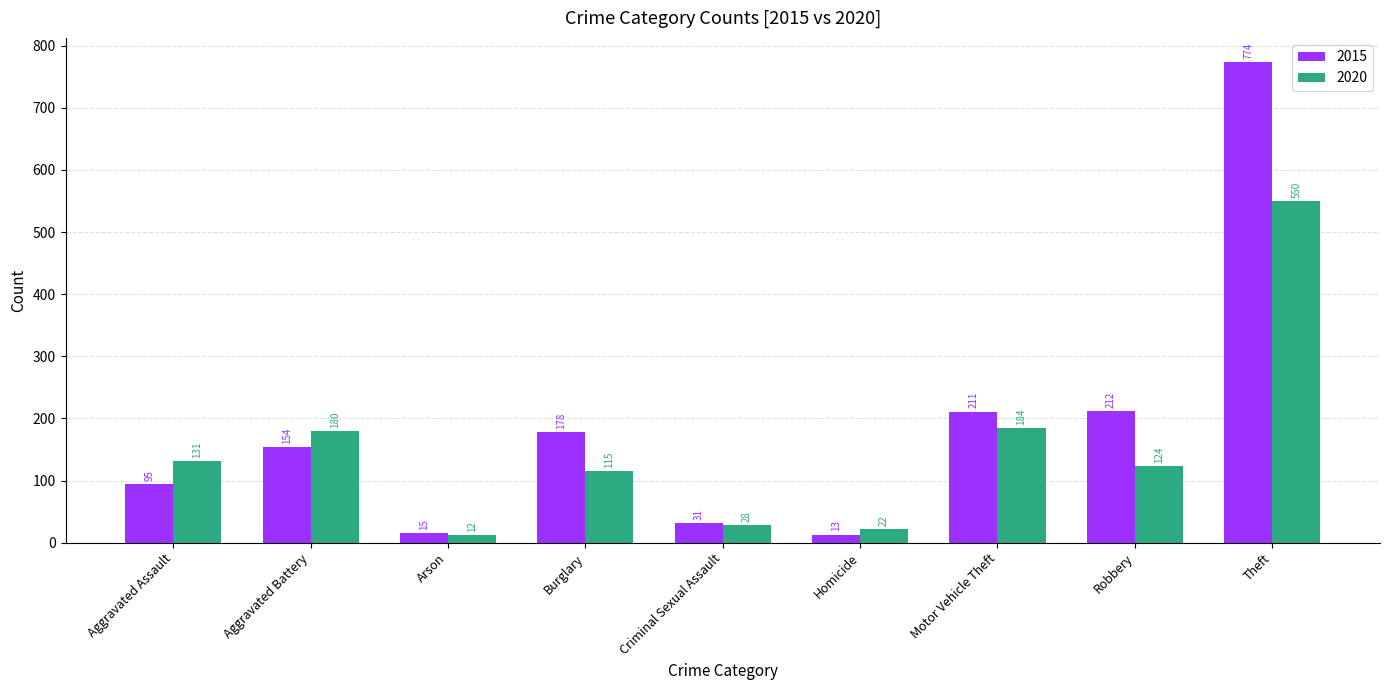

Reading left to right, extract all data points from this chart.

2015: Aggravated Assault=95	Aggravated Battery=154	Arson=15	Burglary=178	Criminal Sexual Assault=31	Homicide=13	Motor Vehicle Theft=211	Robbery=212	Theft=774
2020: Aggravated Assault=131	Aggravated Battery=180	Arson=12	Burglary=115	Criminal Sexual Assault=28	Homicide=22	Motor Vehicle Theft=184	Robbery=124	Theft=550